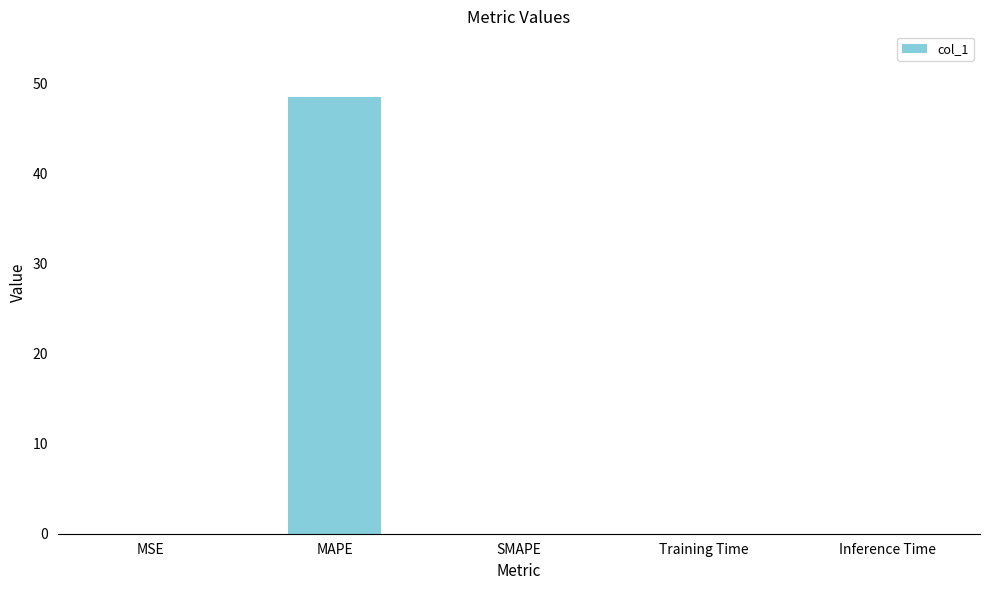

What is the sum of the values at Inference Time and MAPE?

48.6